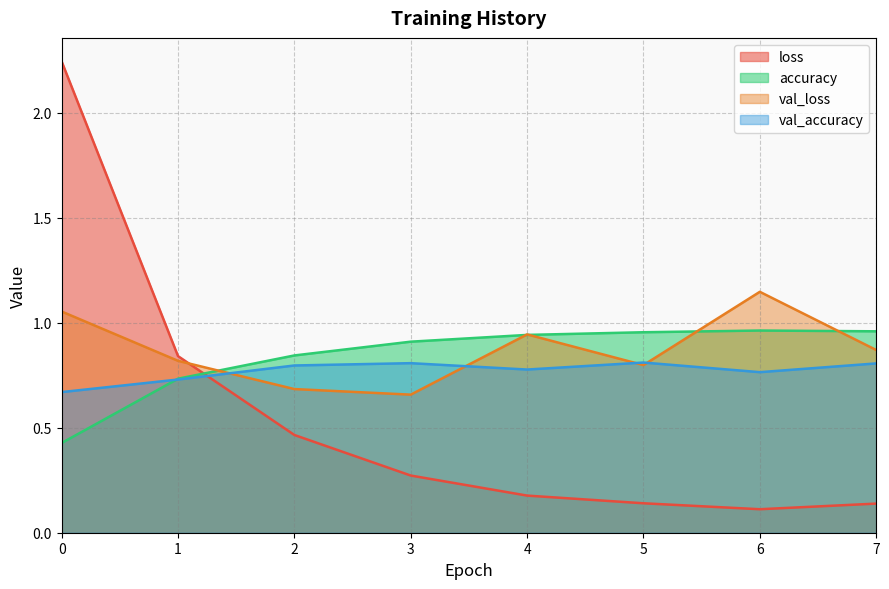

What is the difference between the val_loss values at 4 and 7?

0.1